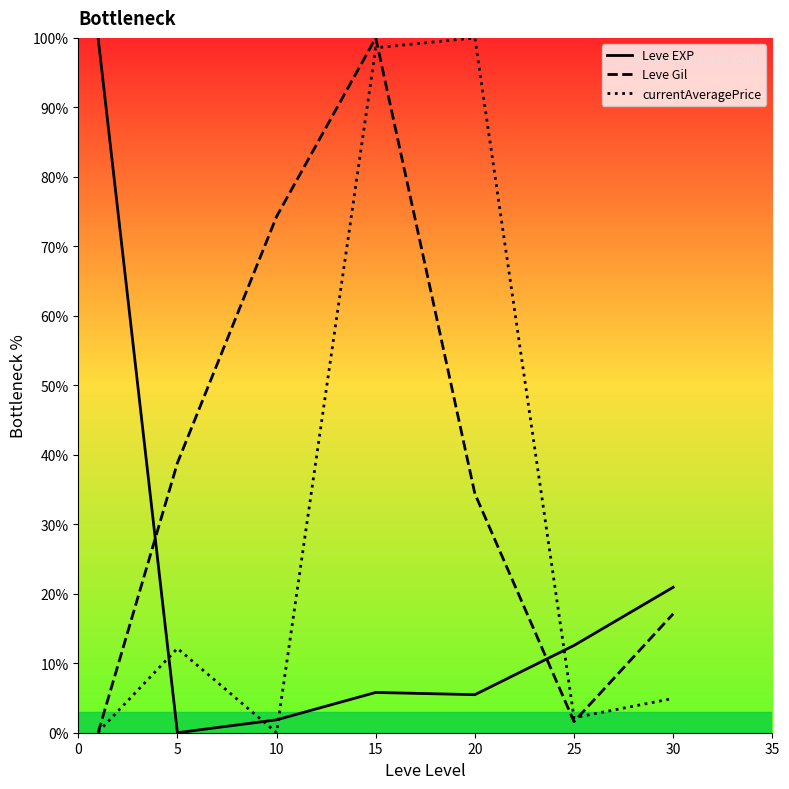

At which label does Leve Gil first exceed 34?

5